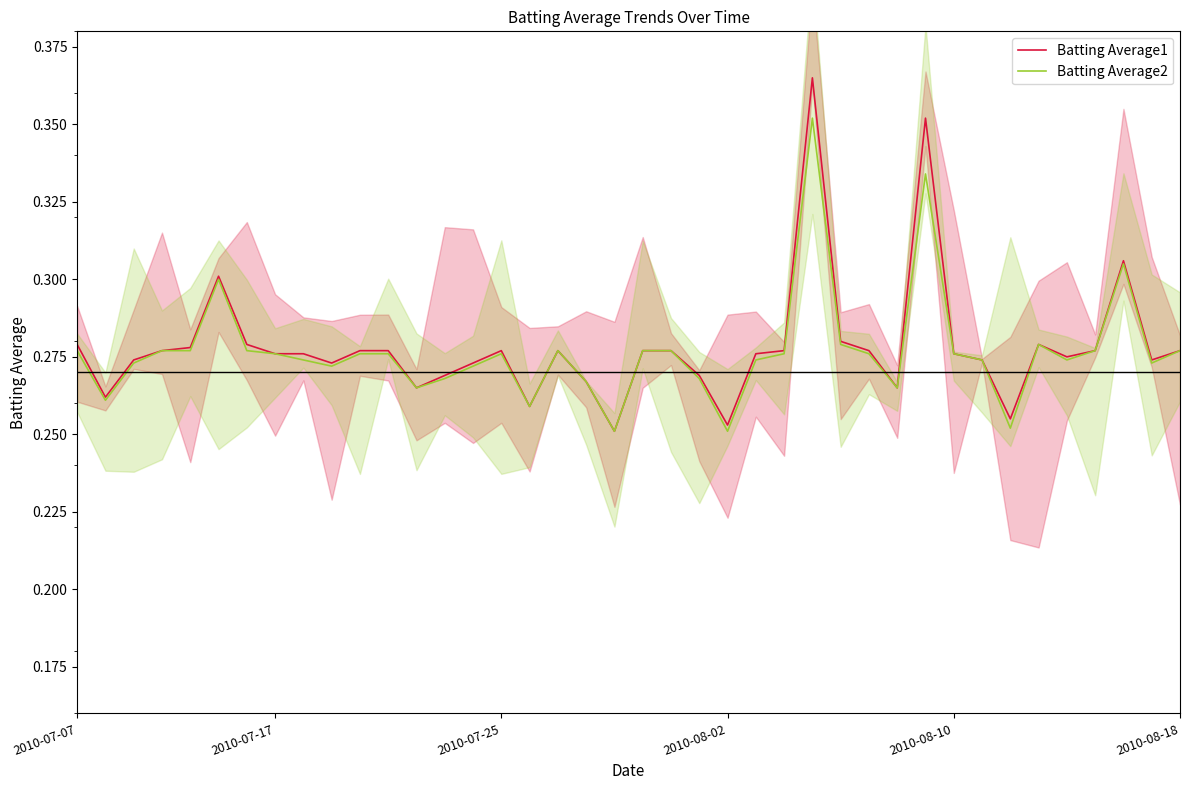

Which series has the largest total across all categories?

Batting Average1